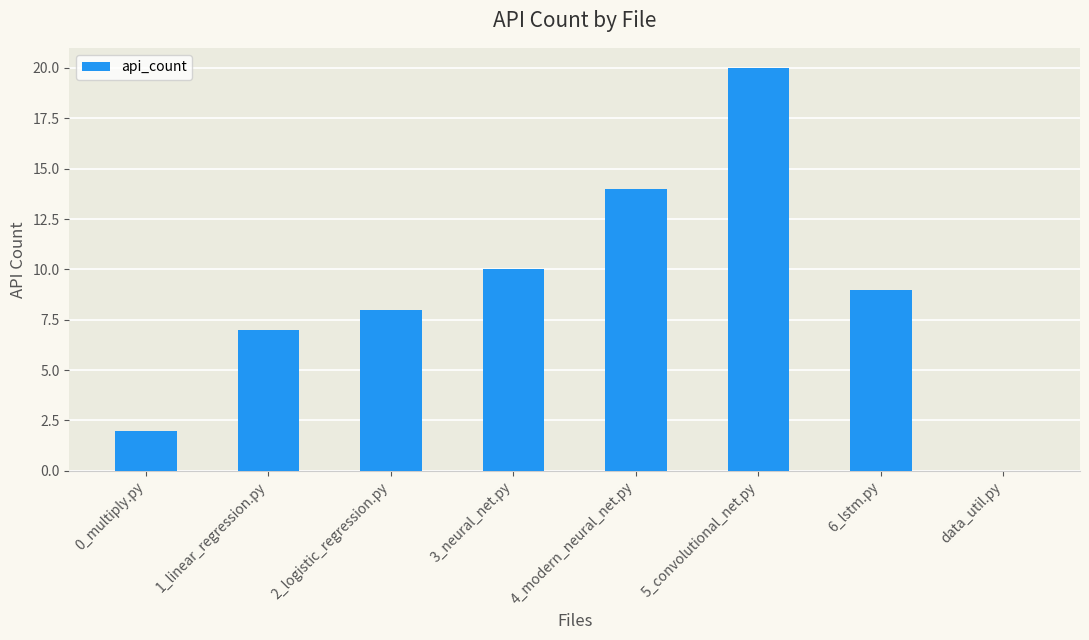

Which has a higher value, 4_modern_neural_net.py or 3_neural_net.py?

4_modern_neural_net.py